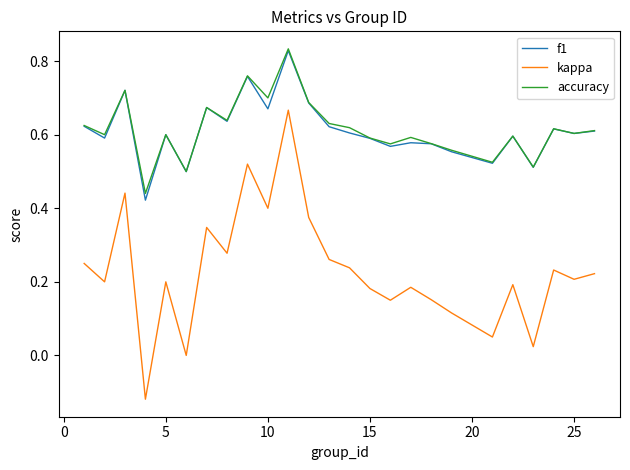

True or false: f1 and kappa cross at least once.

False